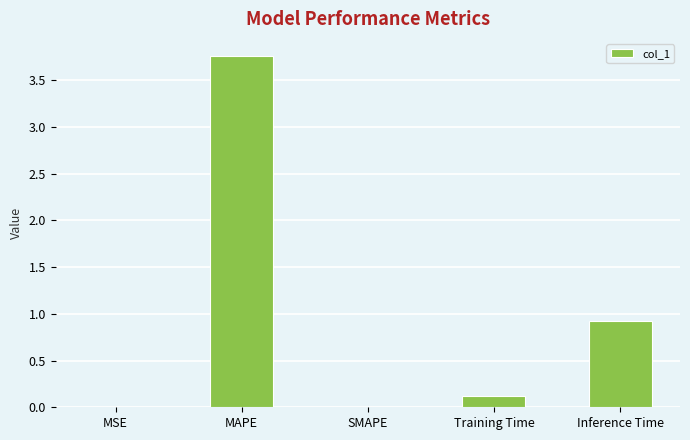

What is the sum of the values at Training Time and MAPE?

3.9